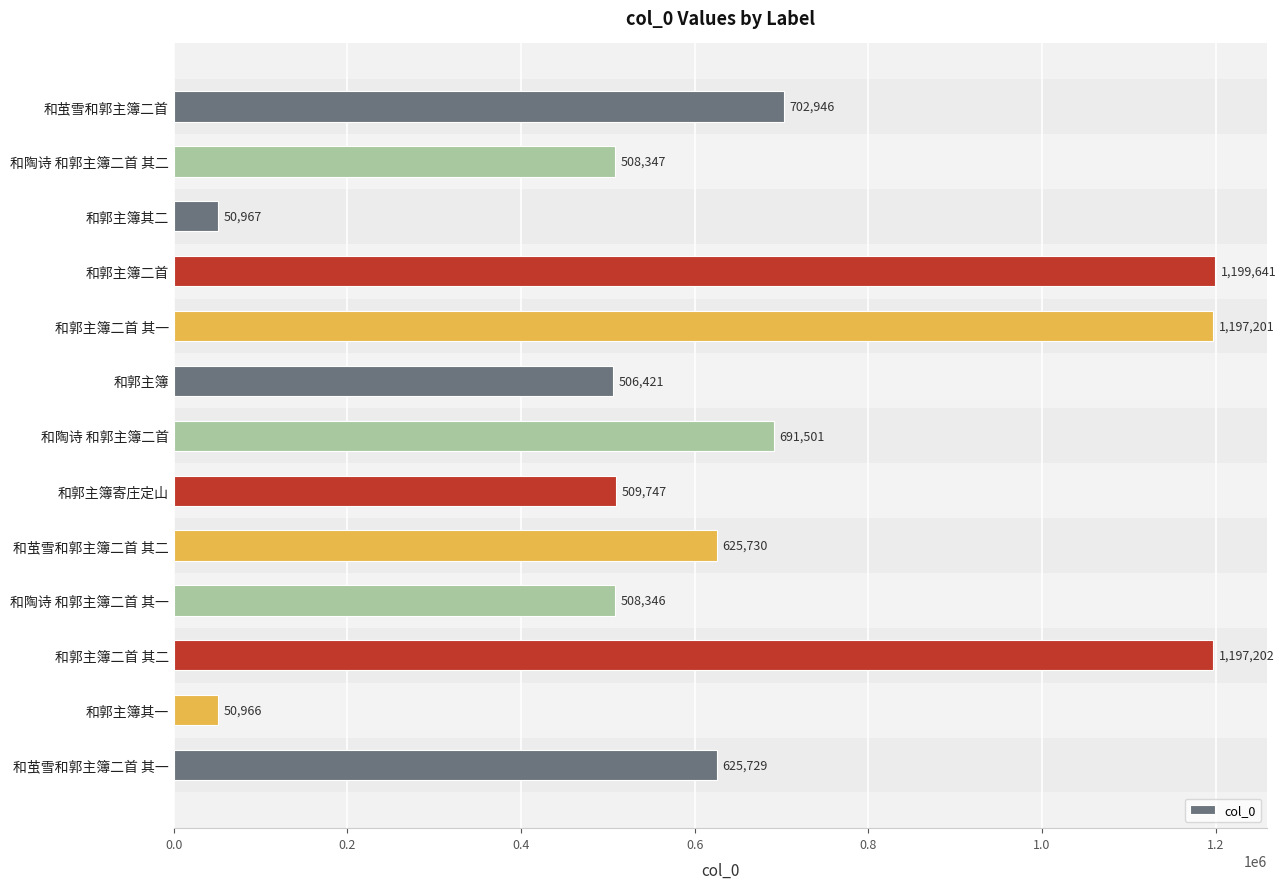

Reading bottom to top, what are all the values shown in this chart?

和茧雪和郭主簿二首 其一=625729	和郭主簿其一=50966	和郭主簿二首 其二=1197202	和陶诗 和郭主簿二首 其一=508346	和茧雪和郭主簿二首 其二=625730	和郭主簿寄庄定山=509747	和陶诗 和郭主簿二首=691501	和郭主簿=506421	和郭主簿二首 其一=1197201	和郭主簿二首=1199641	和郭主簿其二=50967	和陶诗 和郭主簿二首 其二=508347	和茧雪和郭主簿二首=702946